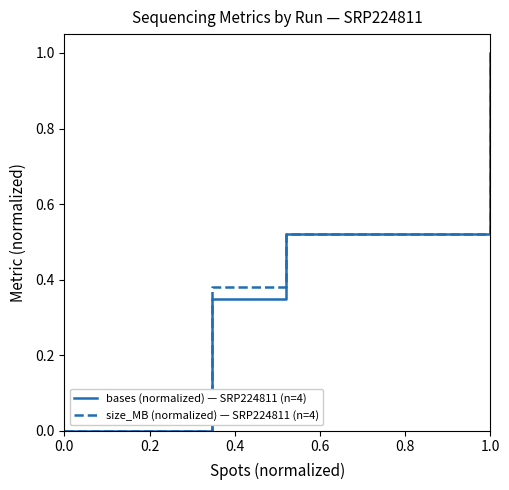

What is the maximum value for bases (normalized) — SRP224811 (n=4)?

1.0